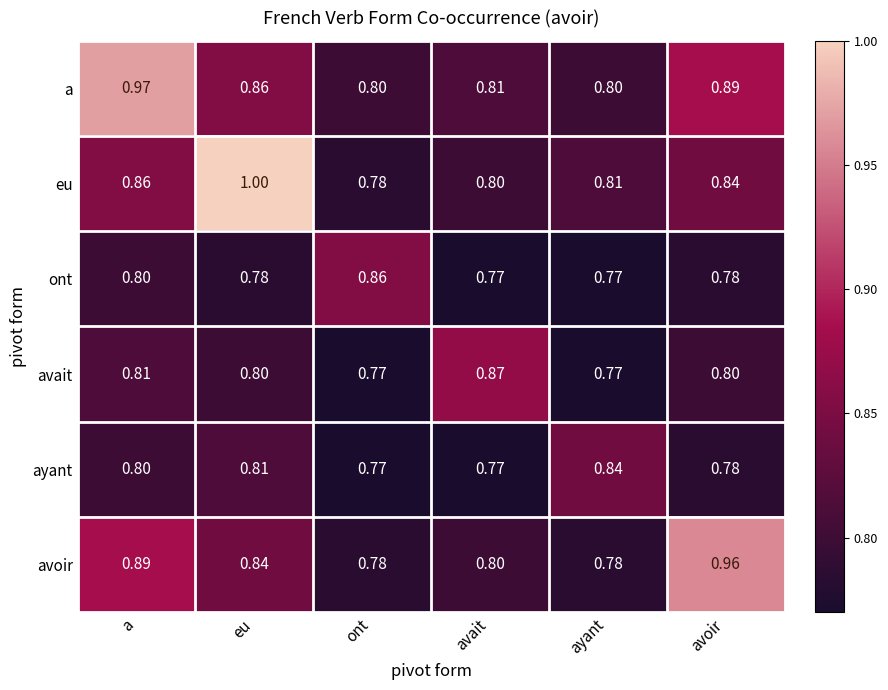

What is the total value across all series at a?

5.1